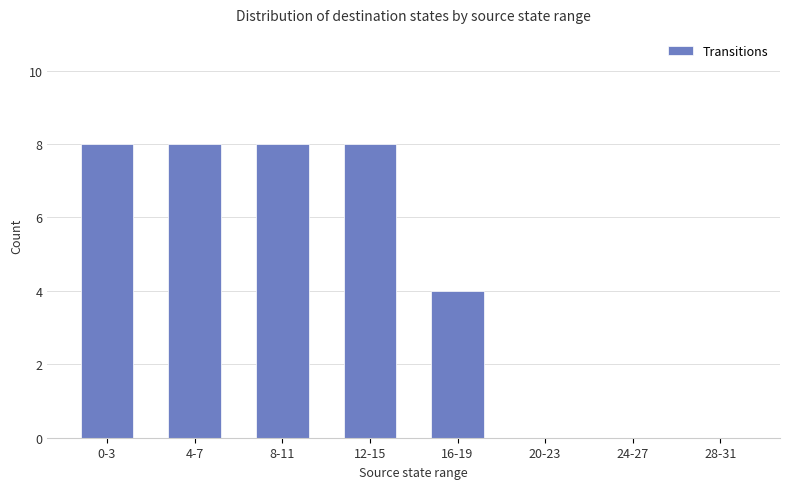

True or false: the data shows 0 at 24-27.

True